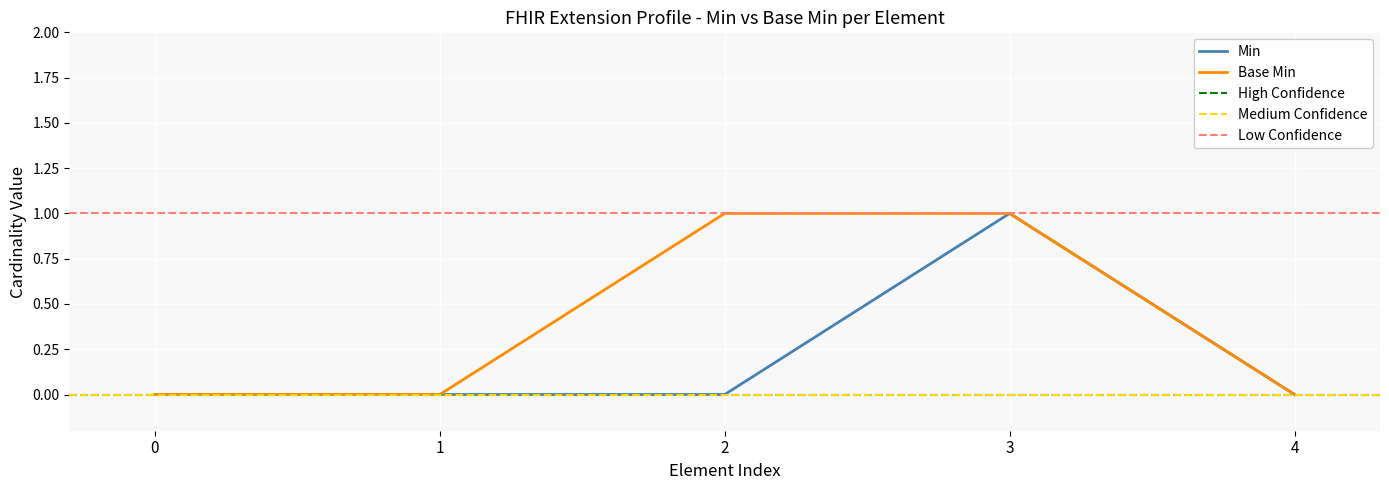

True or false: Base Min and Min intersect in this chart.

False